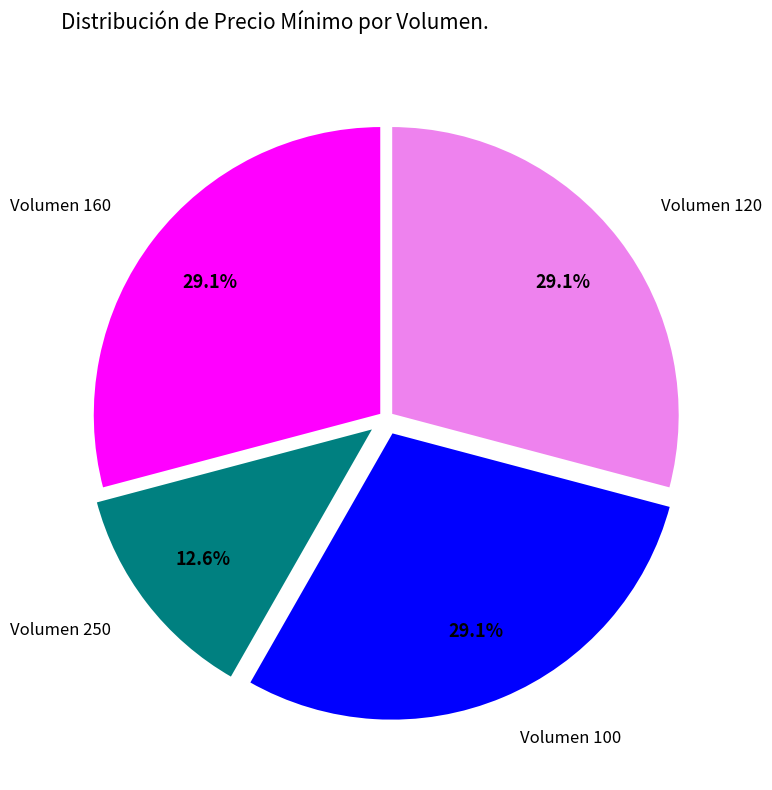

Does any single category account for the majority?

No